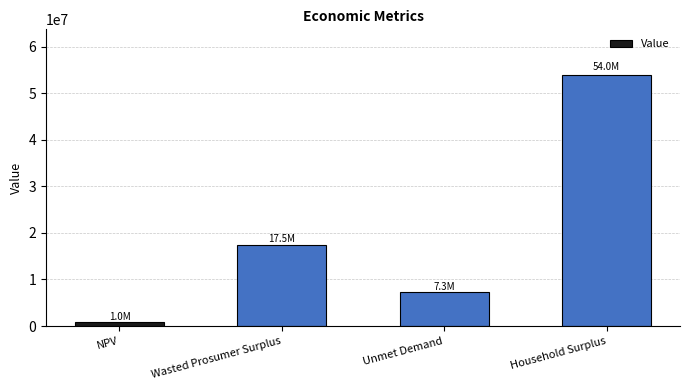

The value at Household Surplus is 53973121.0. True or false?

True